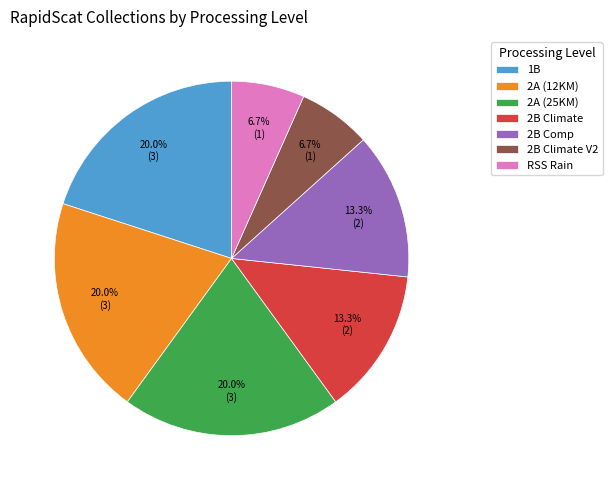

Which has a higher value, 2A (12KM) or 2B Comp?

2A (12KM)